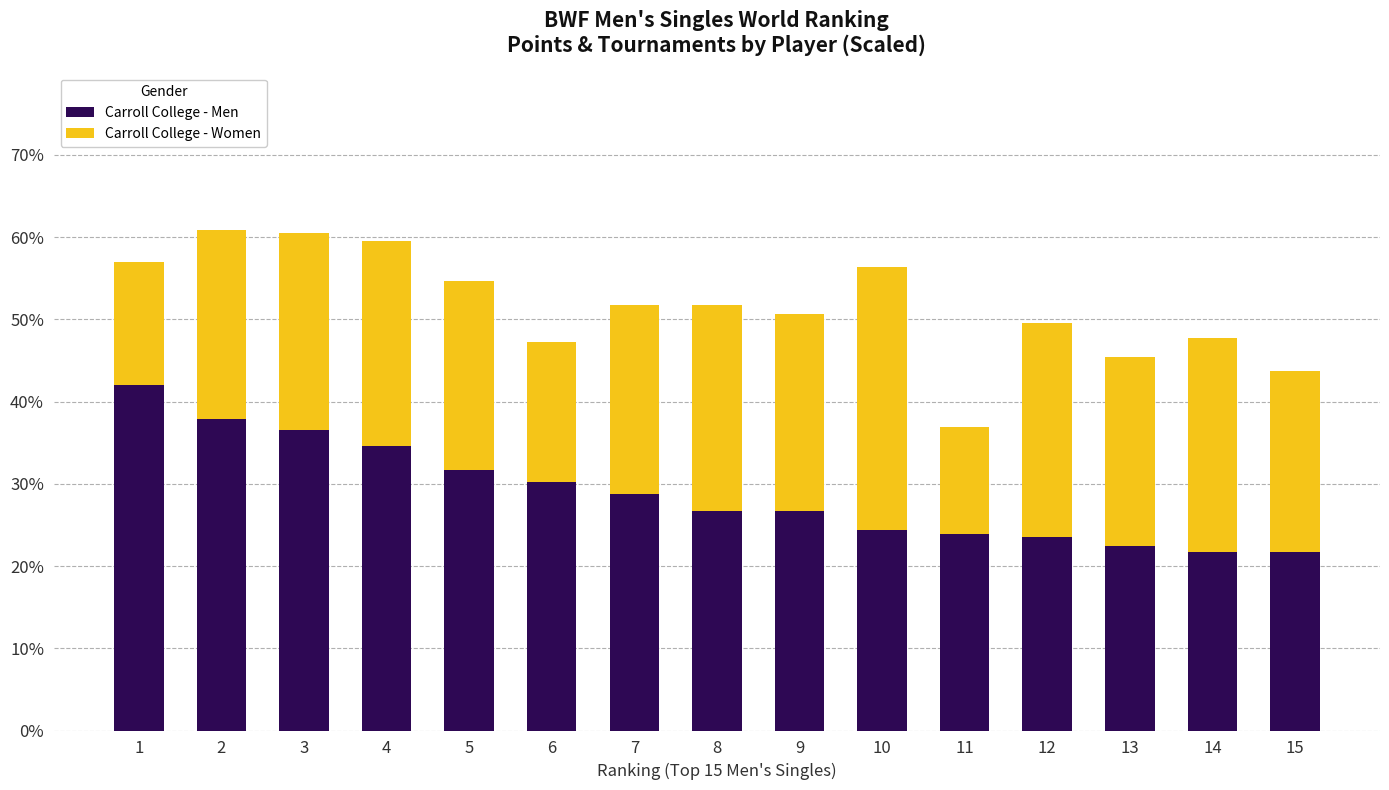

How many data points in Carroll College - Men are less than 26?

6